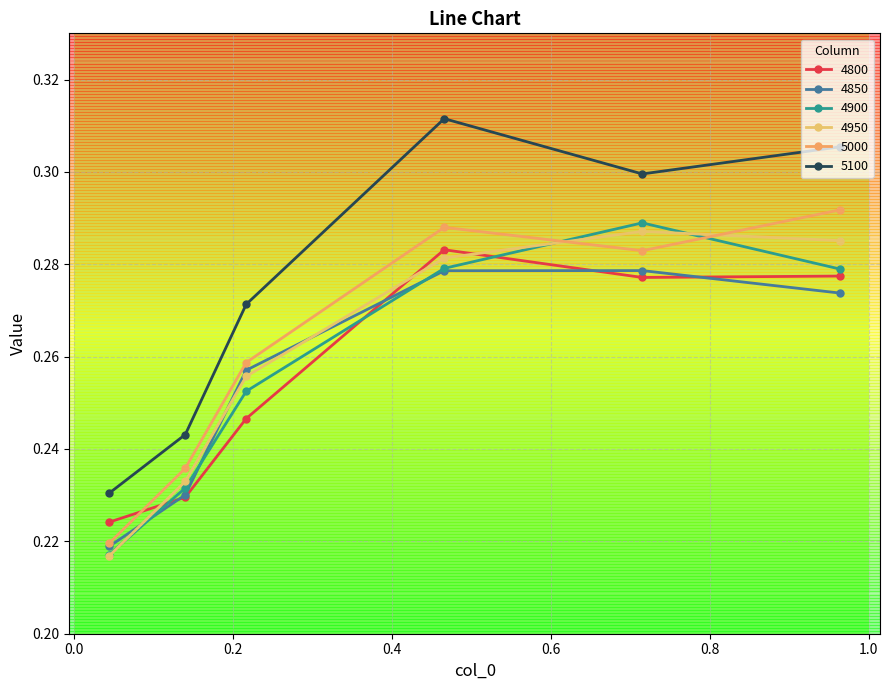

Where is 4900 nearest to the value 0?

0.04383561643835616